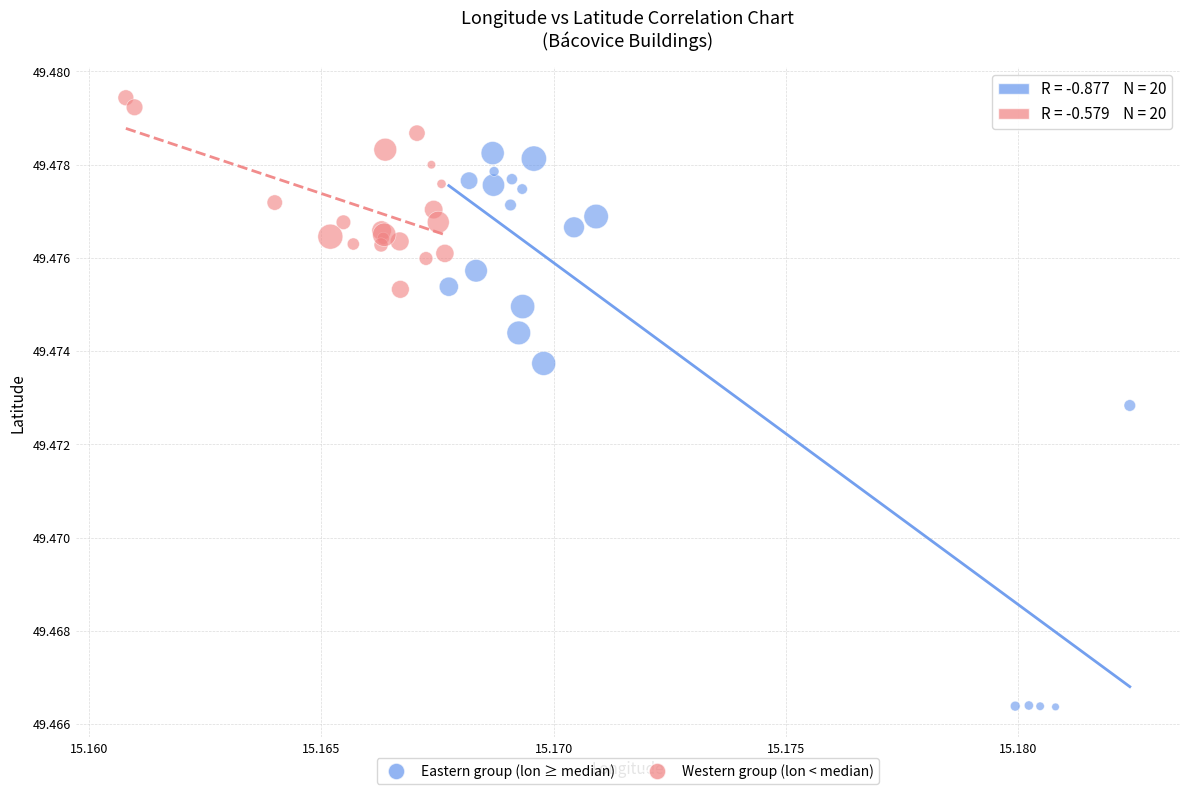

What are all the series names shown in the legend?

Eastern group (lon ≥ median), Western group (lon < median)